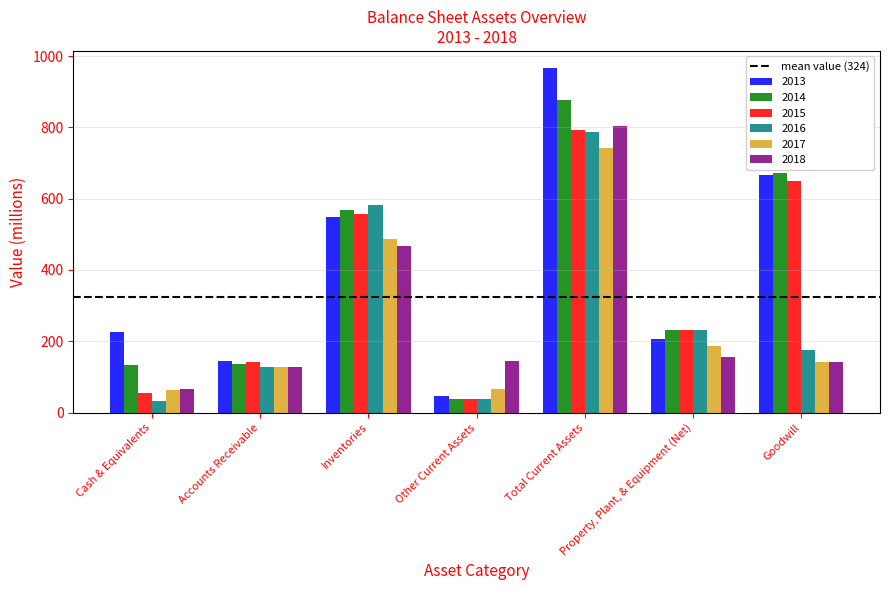

List the labels in order of 2015 value, largest first.

Total Current Assets, Goodwill, Inventories, Property, Plant, & Equipment (Net), Accounts Receivable, Cash & Equivalents, Other Current Assets